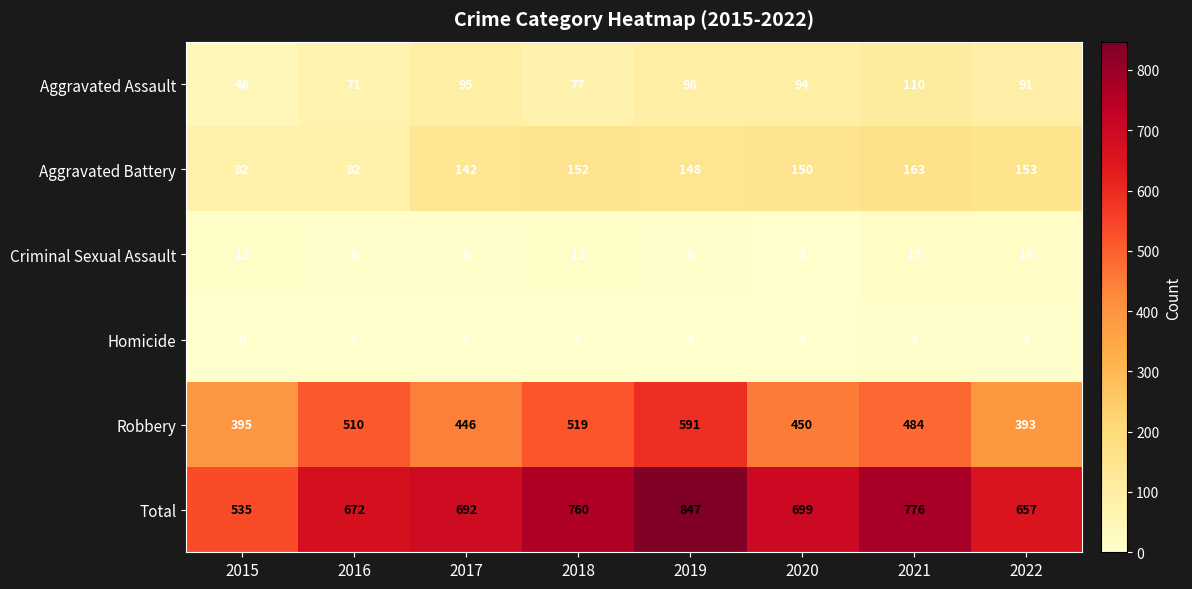

Is the value of Aggravated Assault at 2016 greater than the value of Robbery at 2022?

No